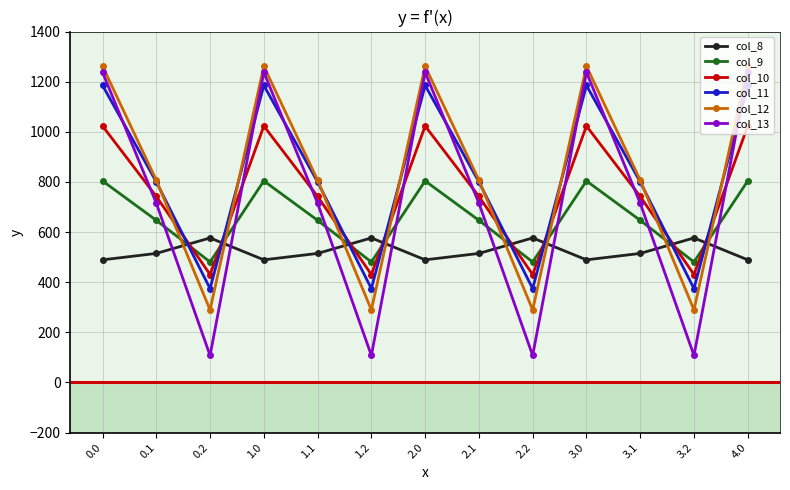

Reading left to right, what are all the values shown in this chart?

col_8: 489.3	514.8	576.6	489.3	514.8	576.6	489.3	514.8	576.6	489.3	514.8	576.6	489.3
col_9: 804.0	646.9	480.7	804.0	646.9	480.7	804.0	646.9	480.7	804.0	646.9	480.7	804.0
col_10: 1023.2	742.1	430.5	1023.2	742.1	430.5	1023.2	742.1	430.5	1023.2	742.1	430.5	1023.2
col_11: 1185.2	800.2	374.4	1185.2	800.2	374.4	1185.2	800.2	374.4	1185.2	800.2	374.4	1185.2
col_12: 1261.6	806.9	289.5	1261.6	806.9	289.5	1261.6	806.9	289.5	1261.6	806.9	289.5	1261.6
col_13: 1237.4	715.3	107.8	1237.4	715.3	107.8	1237.4	715.3	107.8	1237.4	715.3	107.8	1237.4